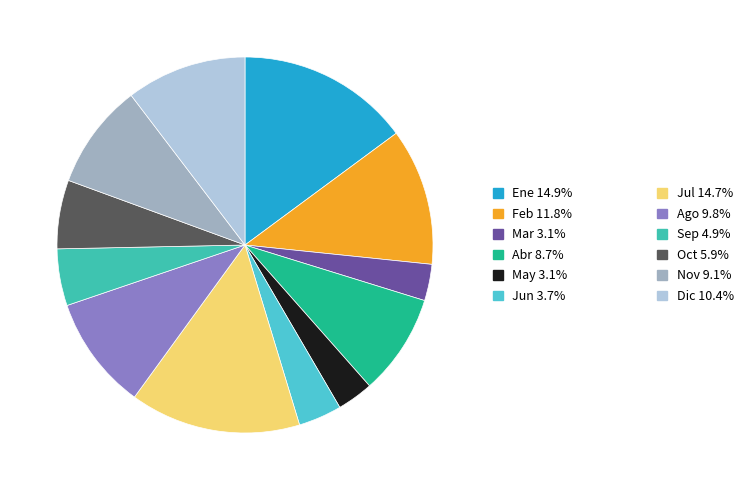

Which category has the smallest portion of the pie?

May